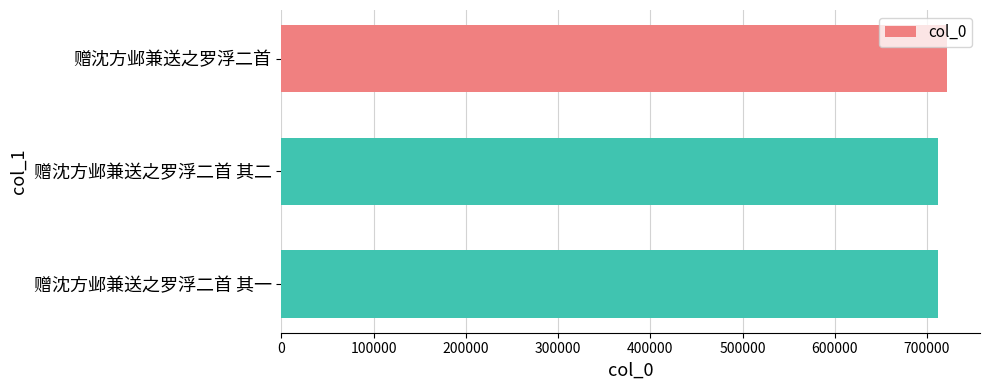

The chart shows a value of 390211 at 赠沈方邺兼送之罗浮二首 其一. True or false?

False